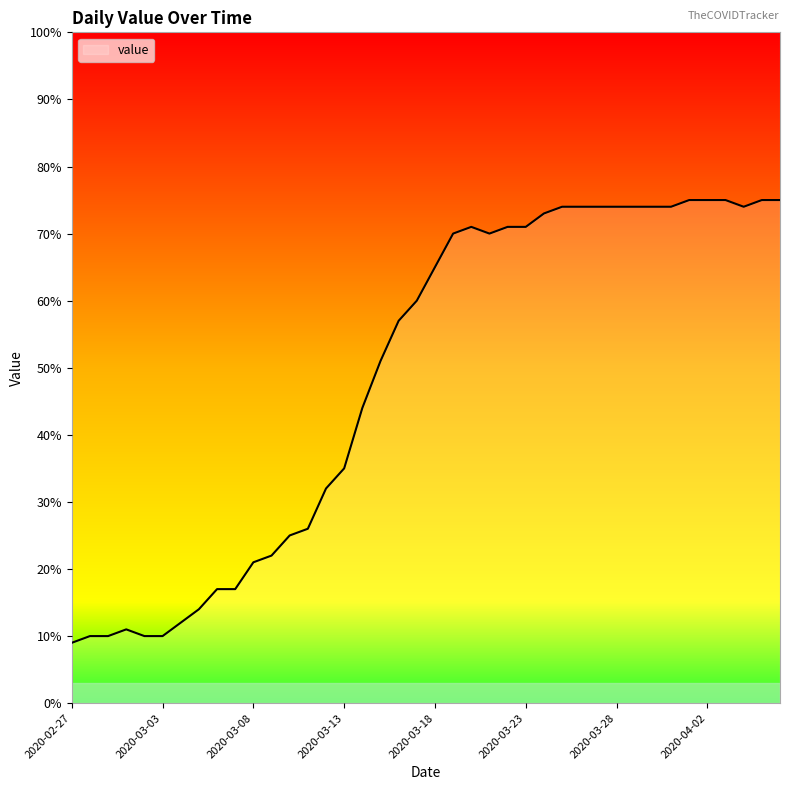

Does the chart have visible grid lines?

No